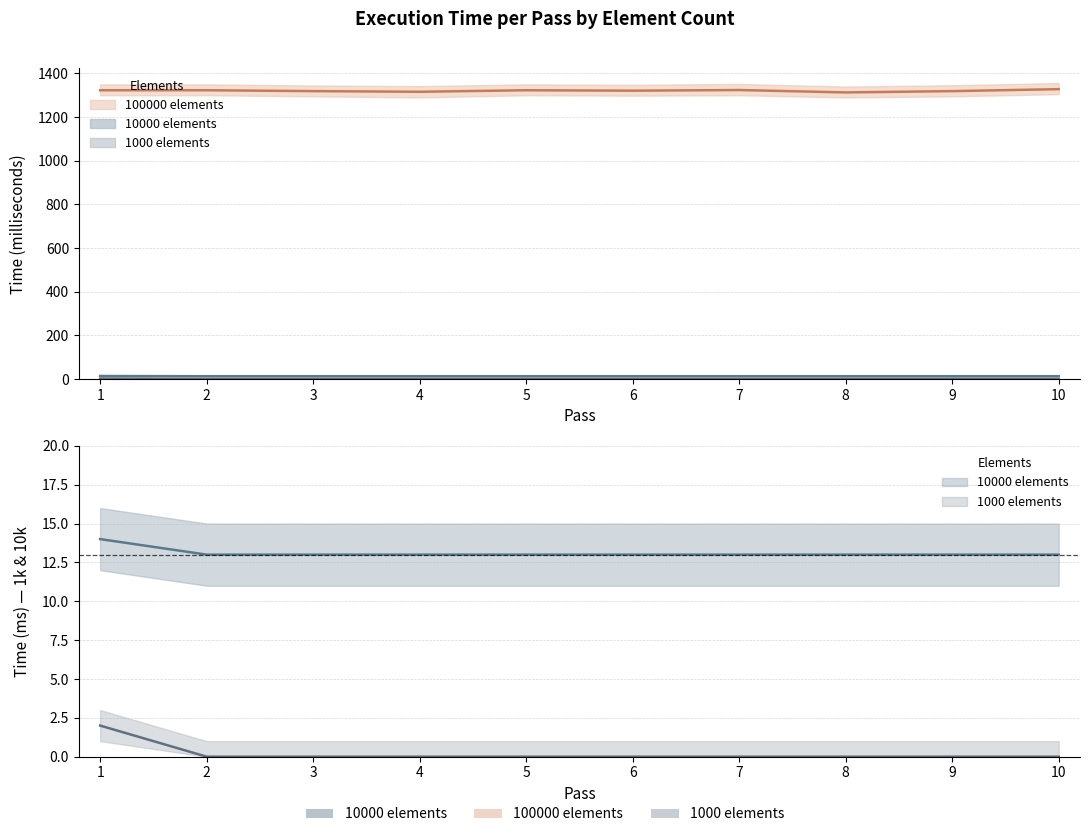

Is it true that 10000 elements equals 1 at 4?

False